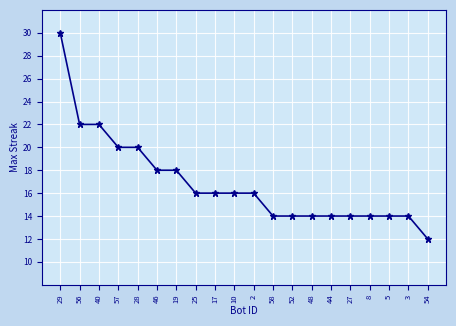

What is the average value?

17